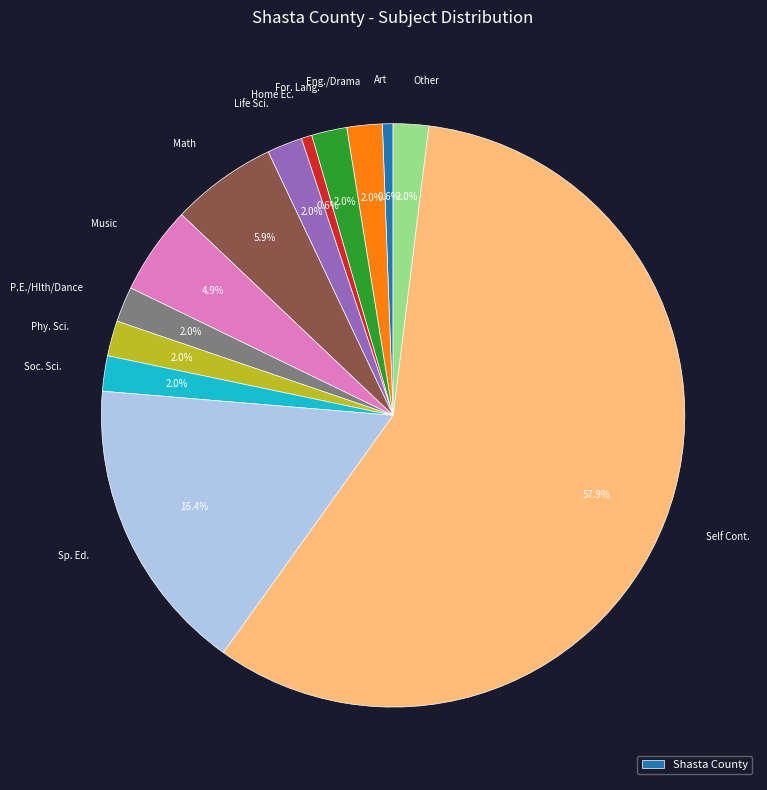

Is there any slice that represents more than half of the pie?

Yes